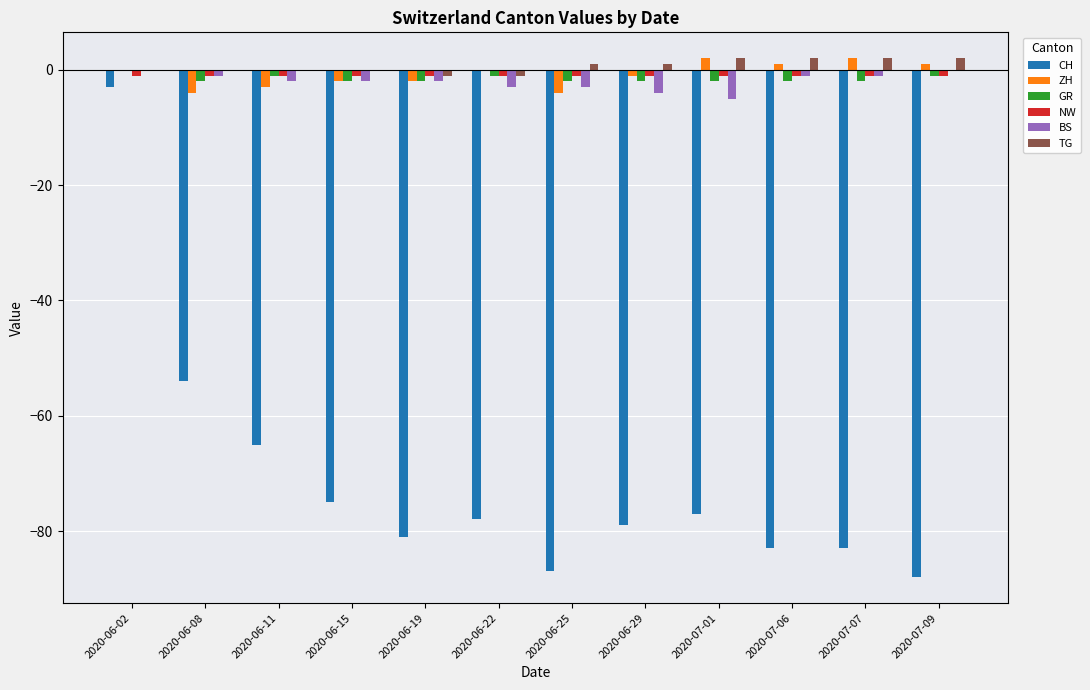

What is the sum of all BS values?

-24